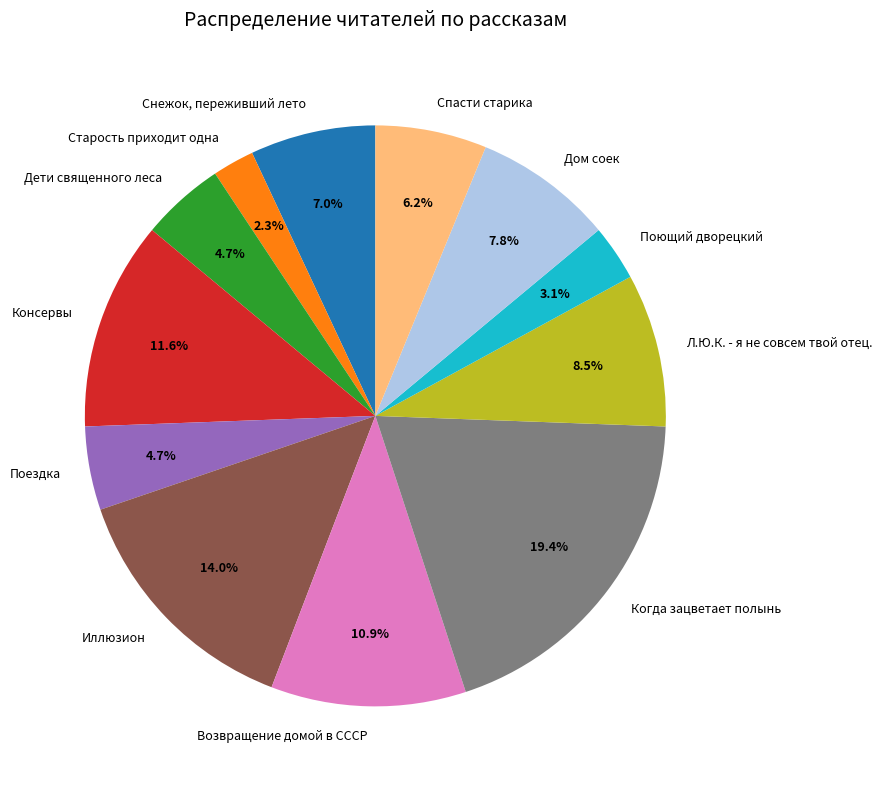

Does Иллюзион represent more than half of the total?

No